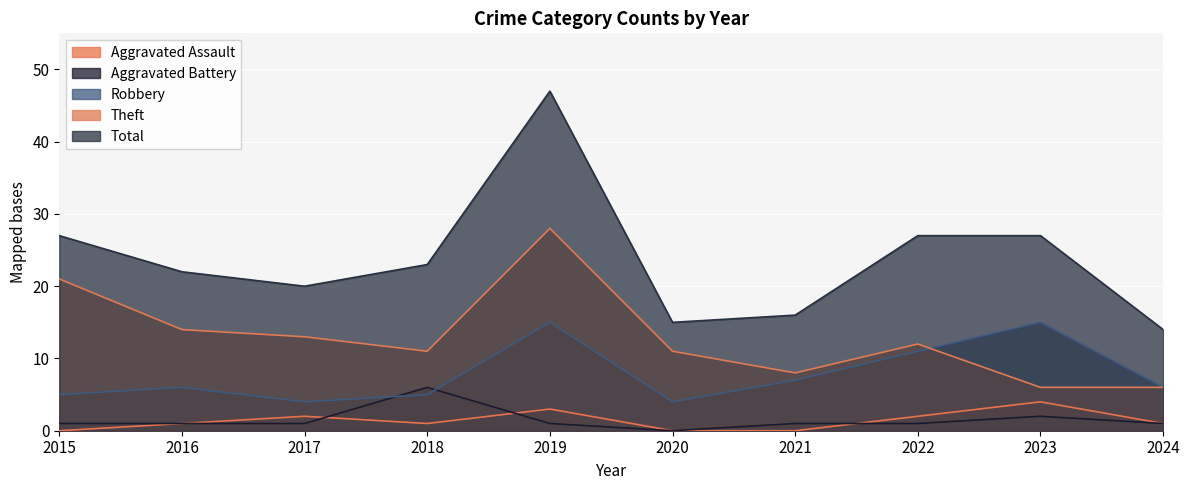

Reading left to right, what are all the values shown in this chart?

Aggravated Assault: 2015=0	2016=1	2017=2	2018=1	2019=3	2020=0	2021=0	2022=2	2023=4	2024=1
Aggravated Battery: 2015=1	2016=1	2017=1	2018=6	2019=1	2020=0	2021=1	2022=1	2023=2	2024=1
Robbery: 2015=5	2016=6	2017=4	2018=5	2019=15	2020=4	2021=7	2022=11	2023=15	2024=6
Theft: 2015=21	2016=14	2017=13	2018=11	2019=28	2020=11	2021=8	2022=12	2023=6	2024=6
Total: 2015=27	2016=22	2017=20	2018=23	2019=47	2020=15	2021=16	2022=27	2023=27	2024=14